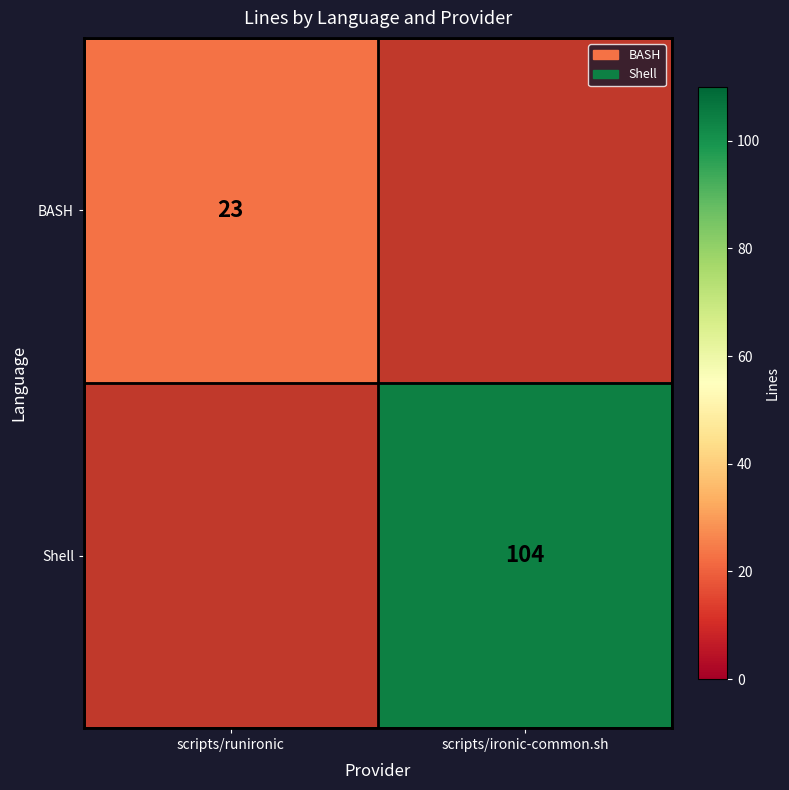

True or false: BASH has a value of 31 at scripts/runironic.

False